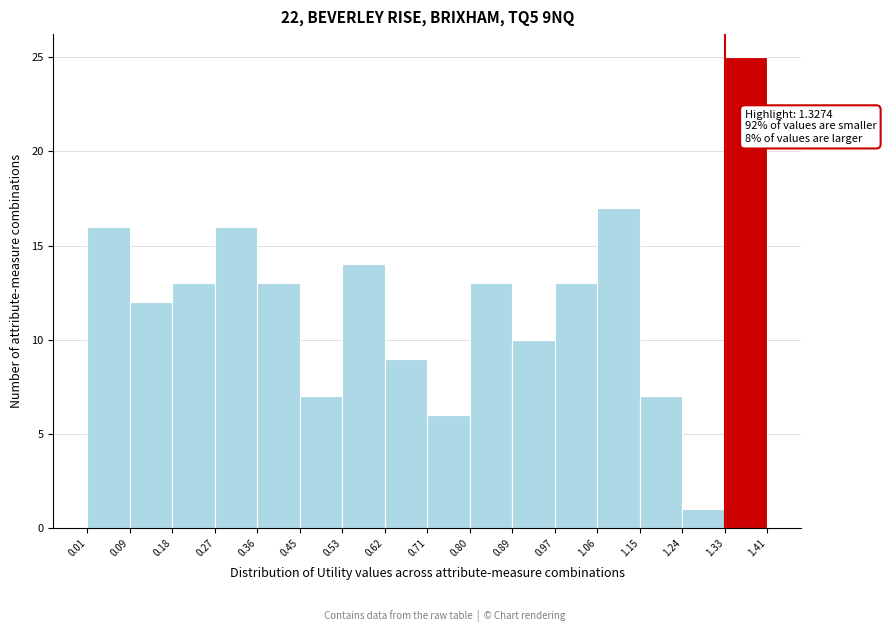

Which range on the x-axis has the tallest bar?

1.33 to 1.41